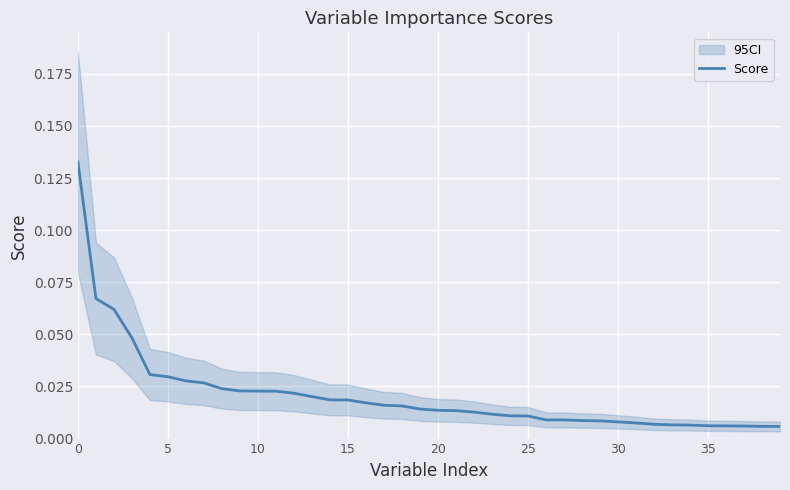

Where is the data nearest to the value 0?

39